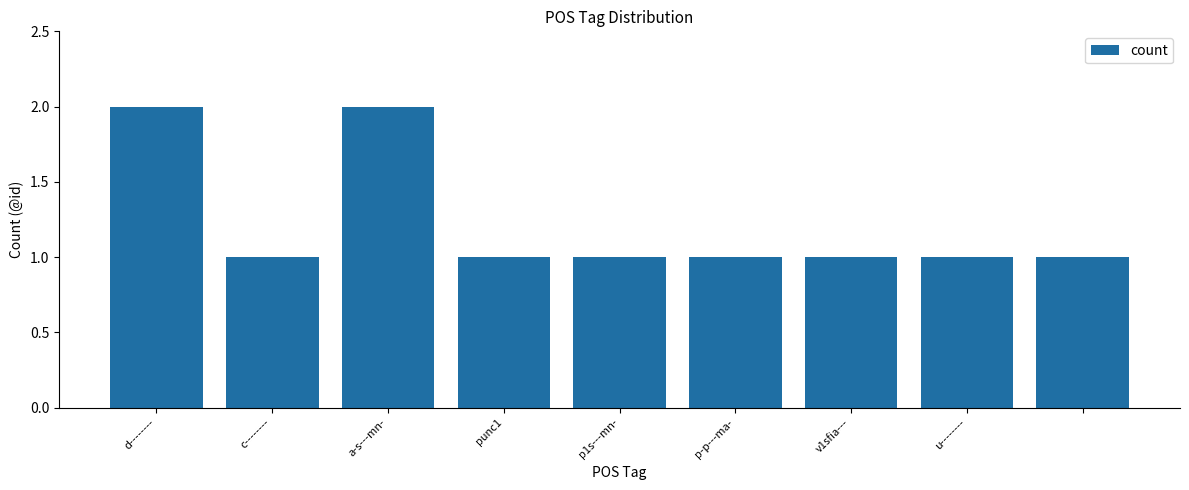

What is the sum of all values?

11